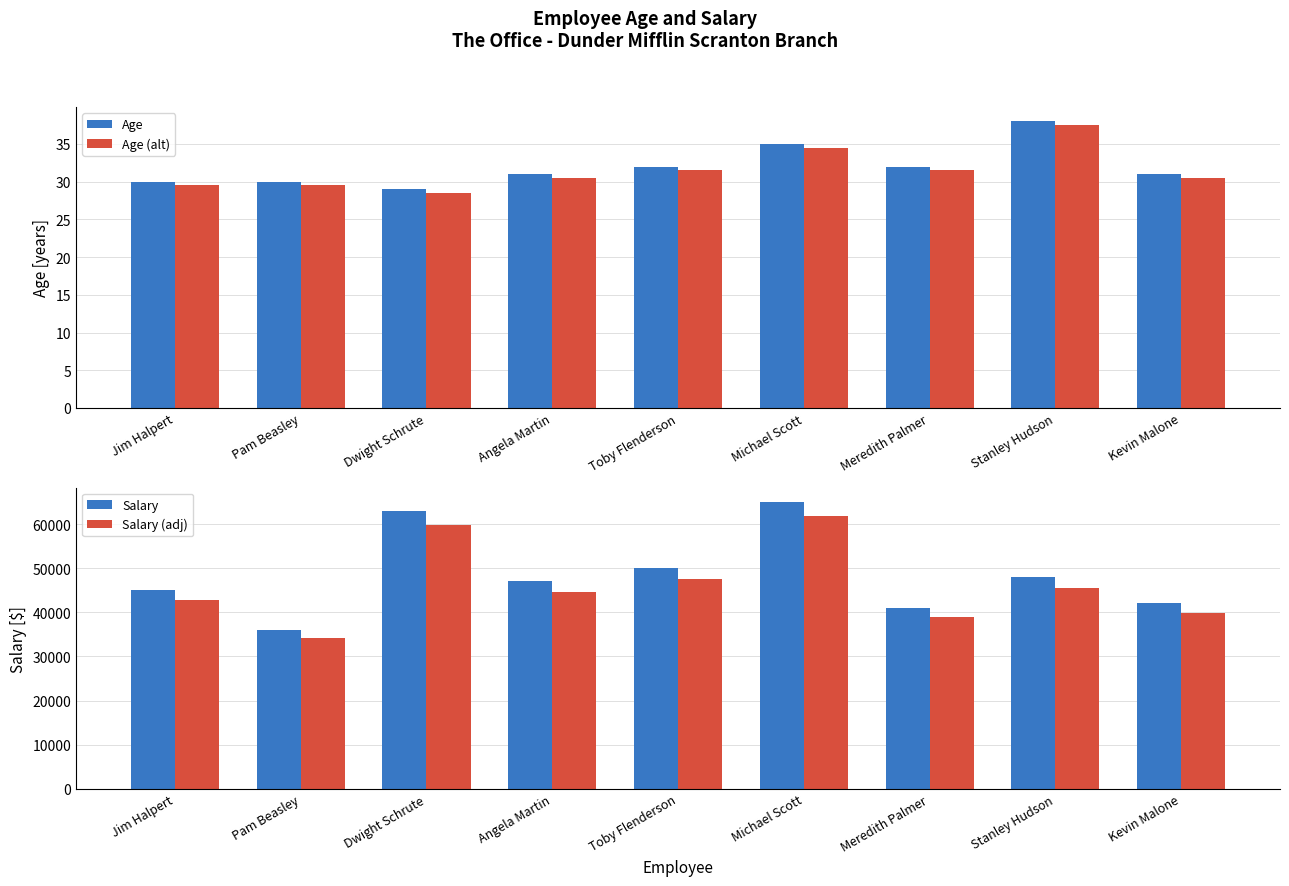

What is the minimum value for Salary?

36000